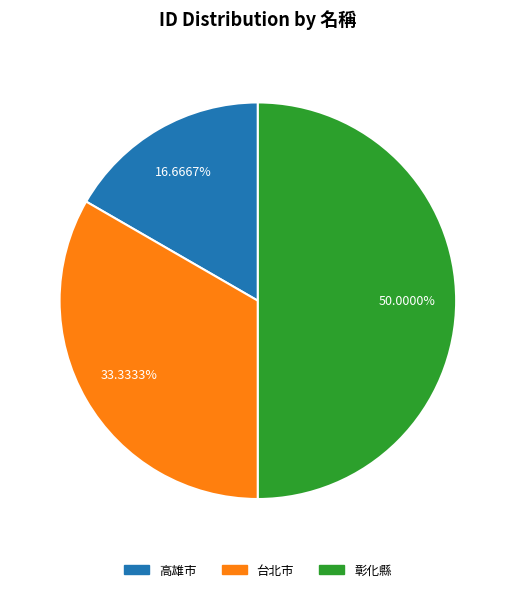

How many segments does this pie chart have?

3